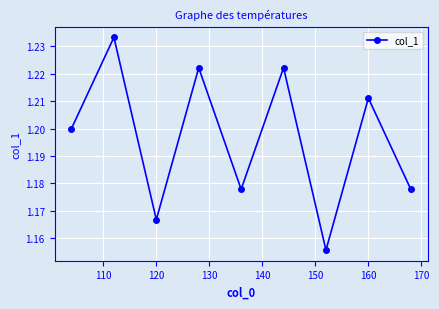

How many values are between 1 and 2?

9